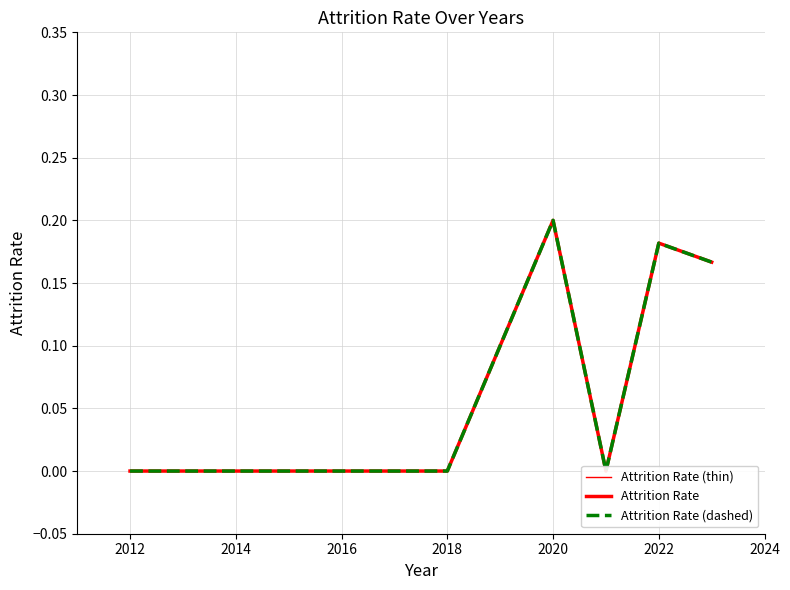

True or false: Attrition Rate (thin) and Attrition Rate (dashed) cross at least once.

False